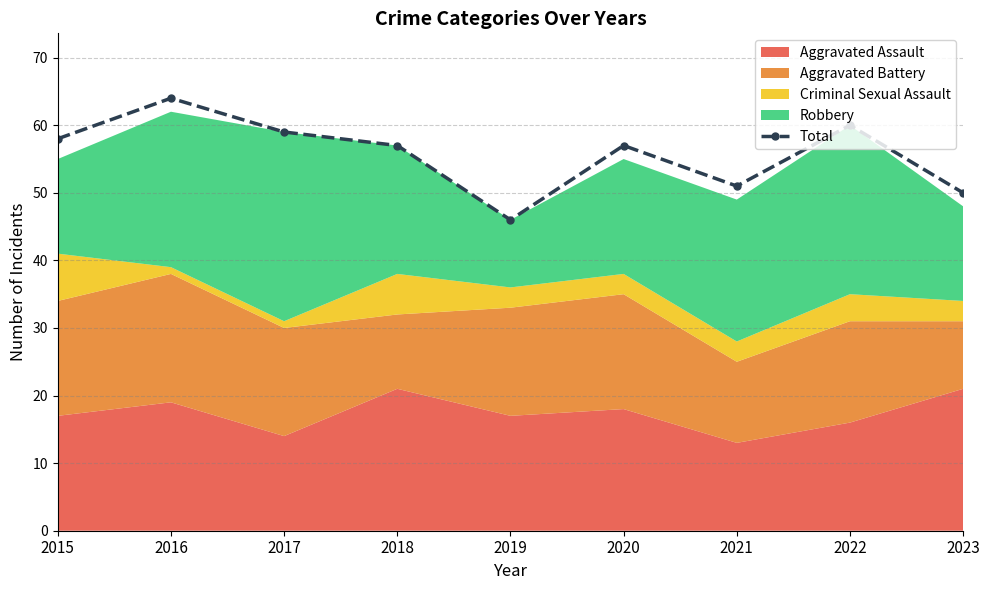

List the labels in order of value, smallest first.

2019, 2023, 2021, 2018, 2020, 2015, 2017, 2022, 2016